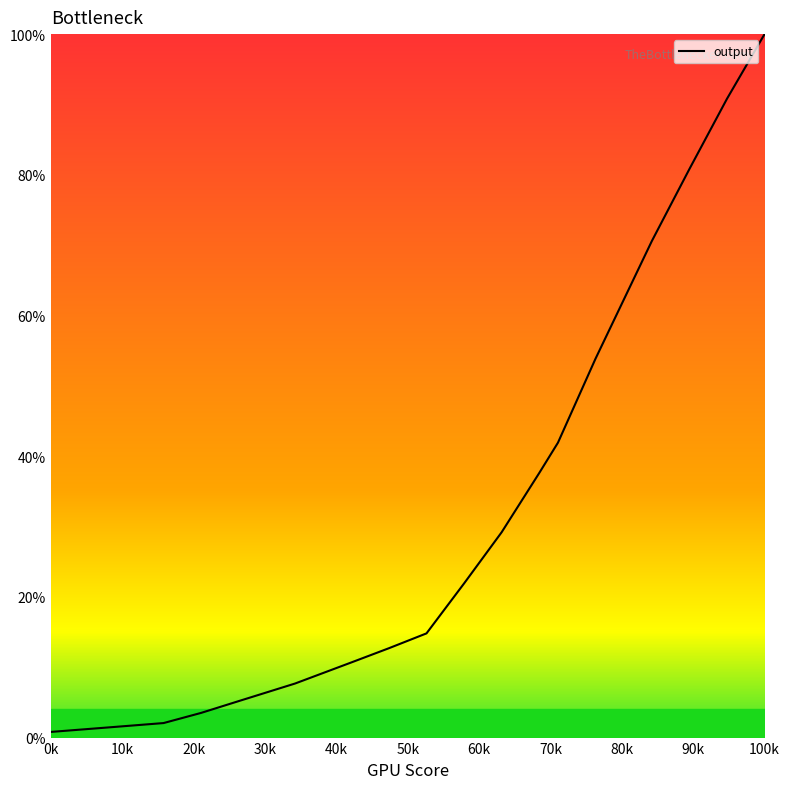

What is the difference between the maximum and minimum values?

99.2